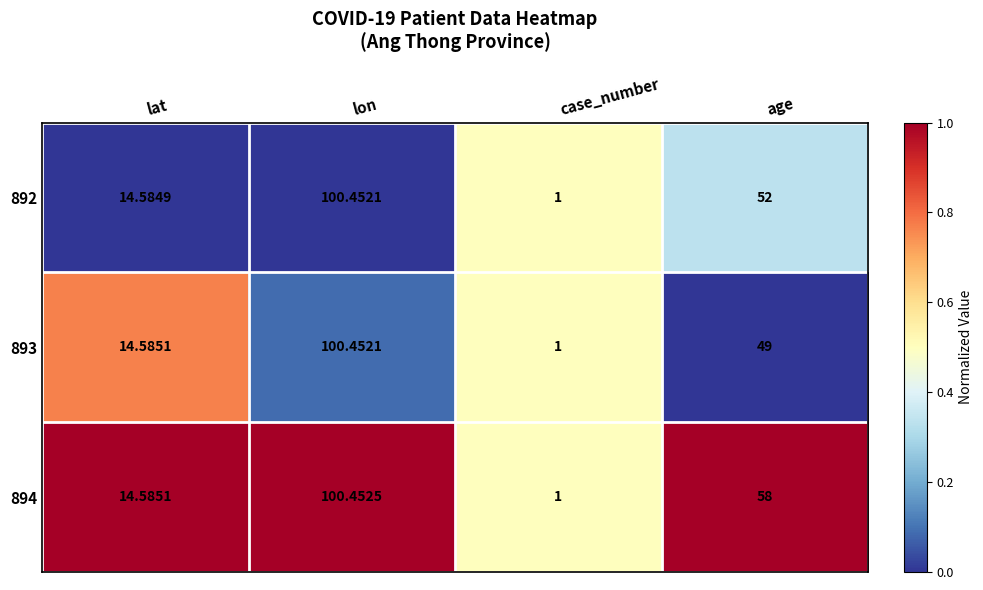

Rank the series by their average value, from highest to lowest.

894, 892, 893